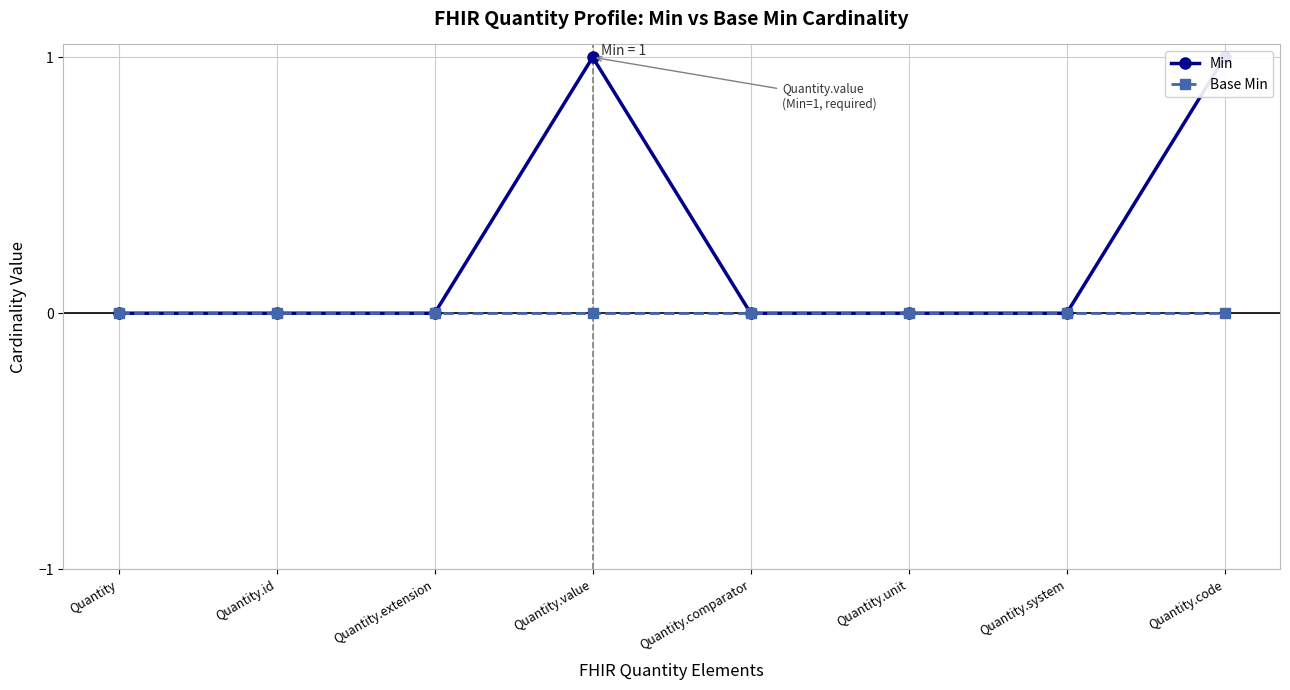

What is the sum of the Min values at Quantity.code and Quantity.extension?

1